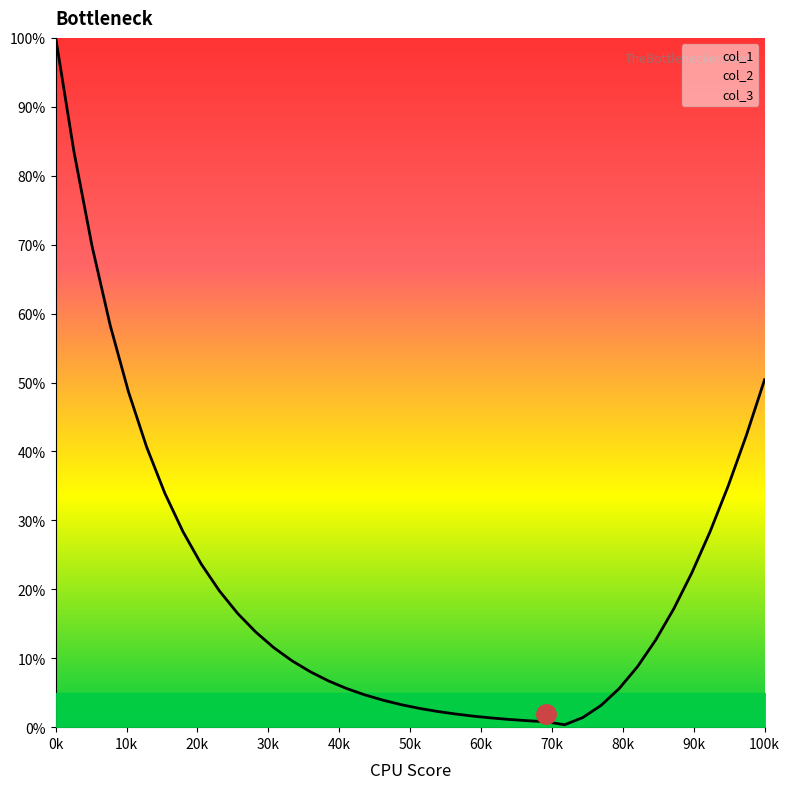

Does the chart display data point markers on the line(s)?

No